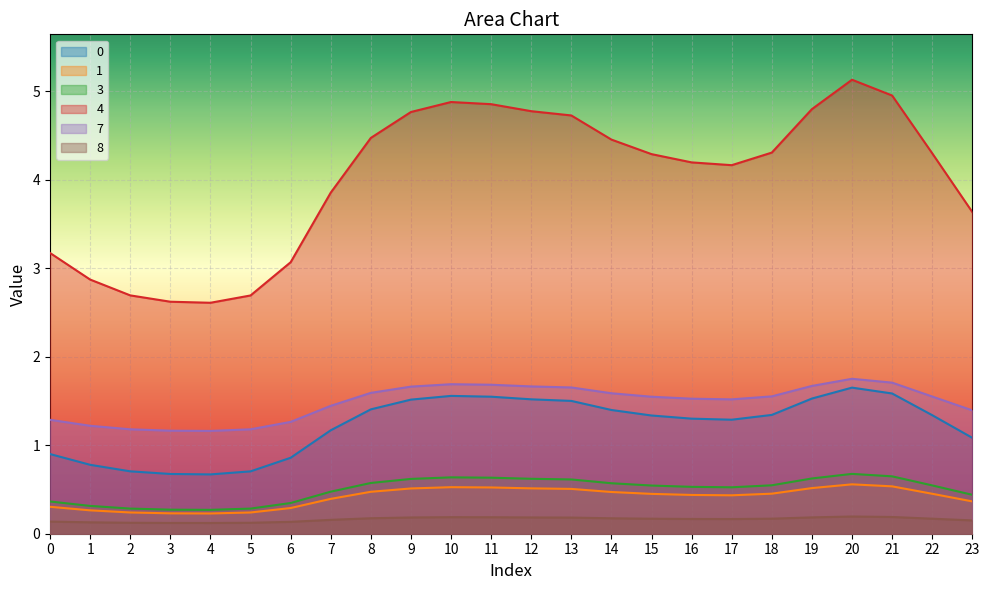

What is the spread (max minus min) of values at 22?

4.1